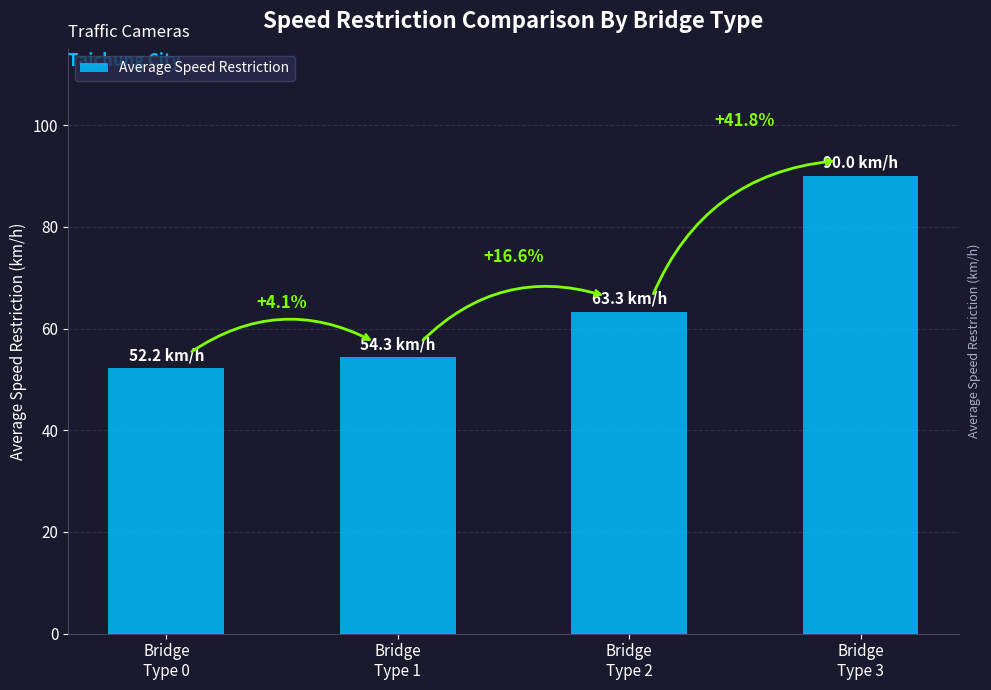

The chart shows a value of 63.3 at Bridge
Type 2. True or false?

True